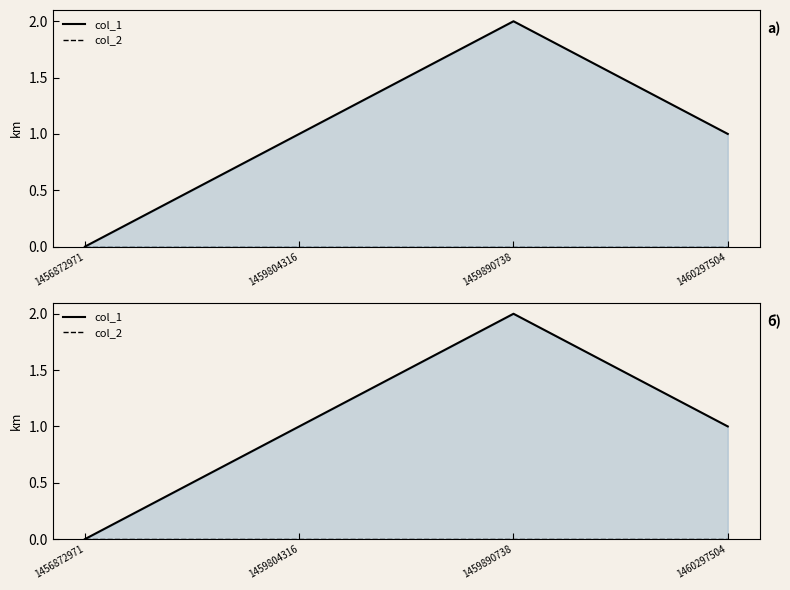

True or false: col_1 has more than 2 points higher than both neighbors.

False